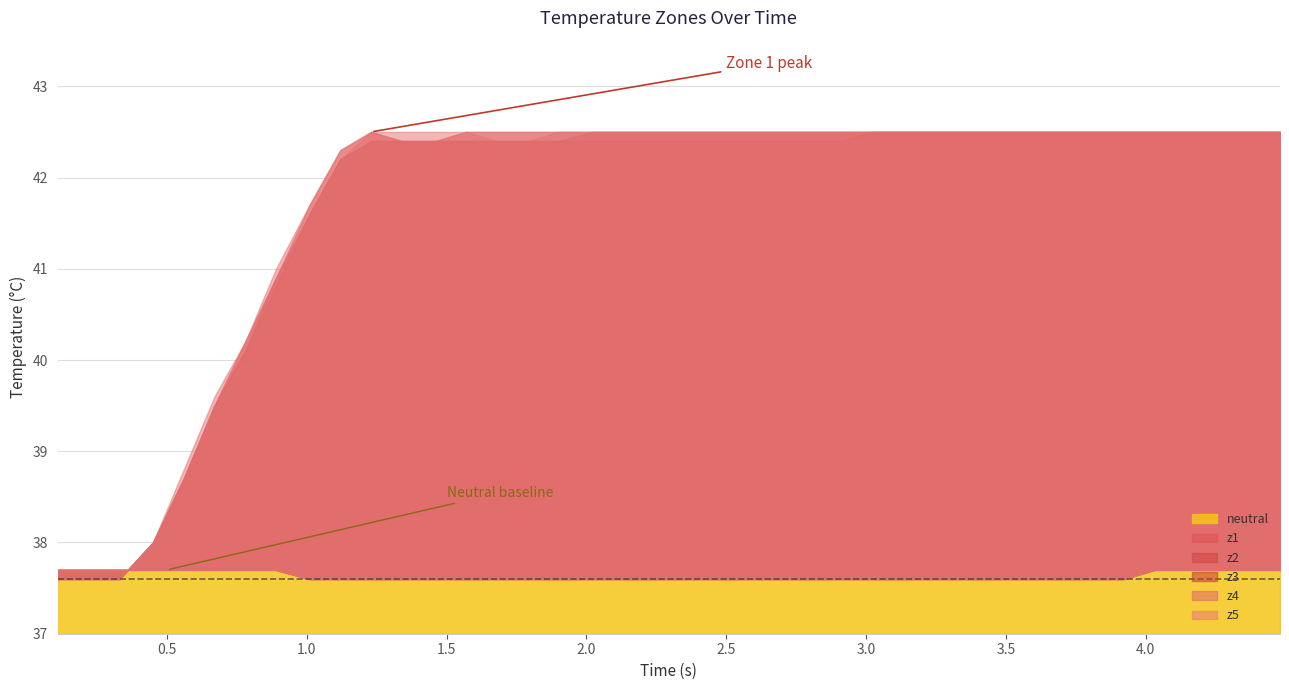

True or false: neutral and z4 intersect in this chart.

True